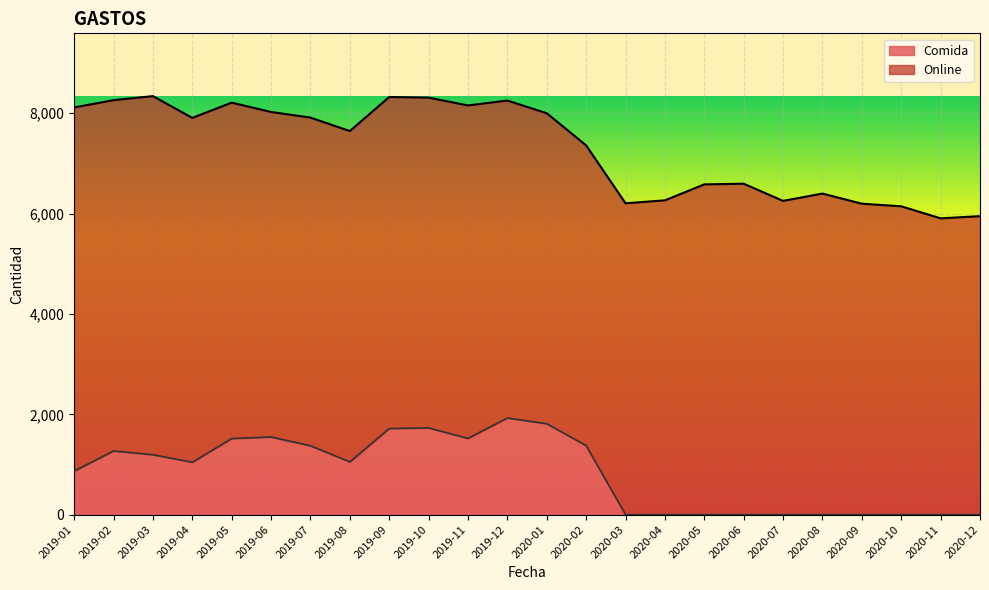

The value of Comida at 2019-04 is 569. True or false?

False